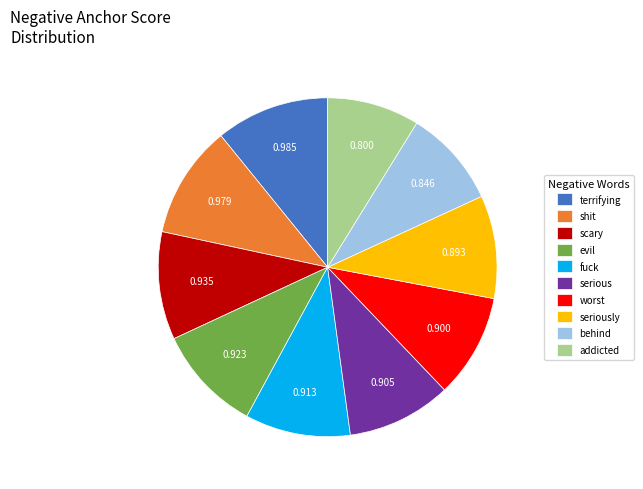

Count the number of slices in the pie.

10